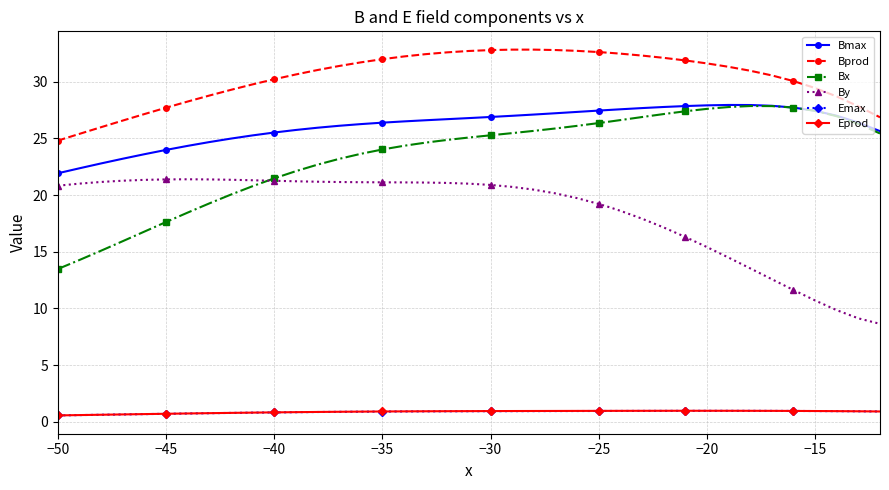

True or false: Eprod has more than 0 points higher than both neighbors.

True